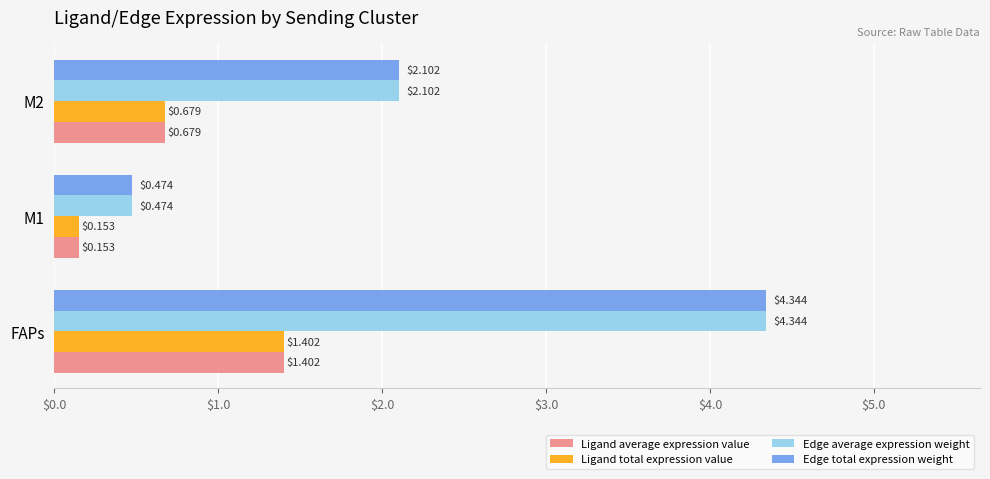

Rank the categories by Edge average expression weight value from lowest to highest.

M1, M2, FAPs